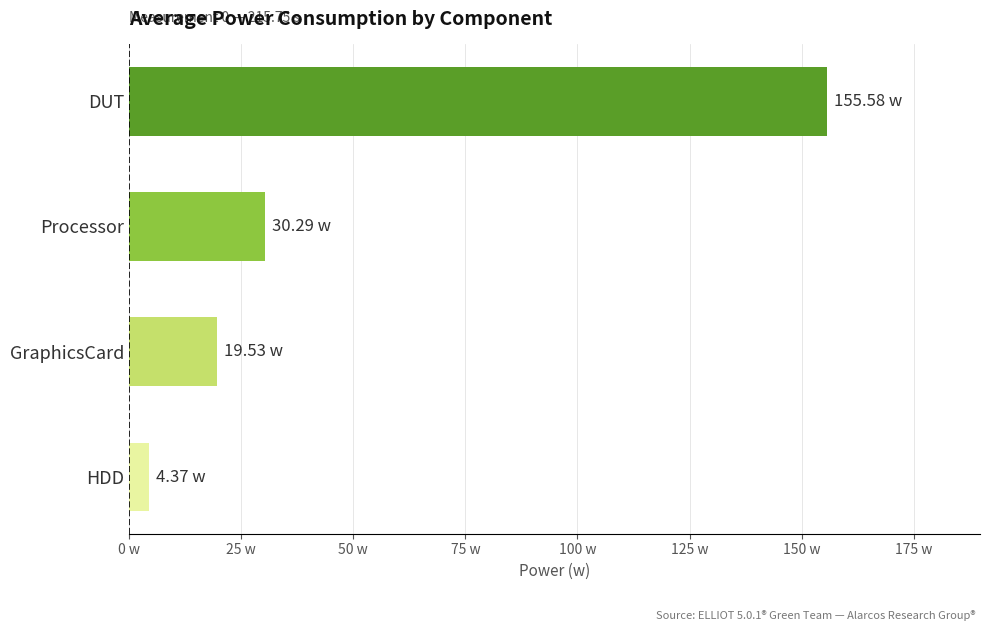

Are the bars horizontal?

Yes